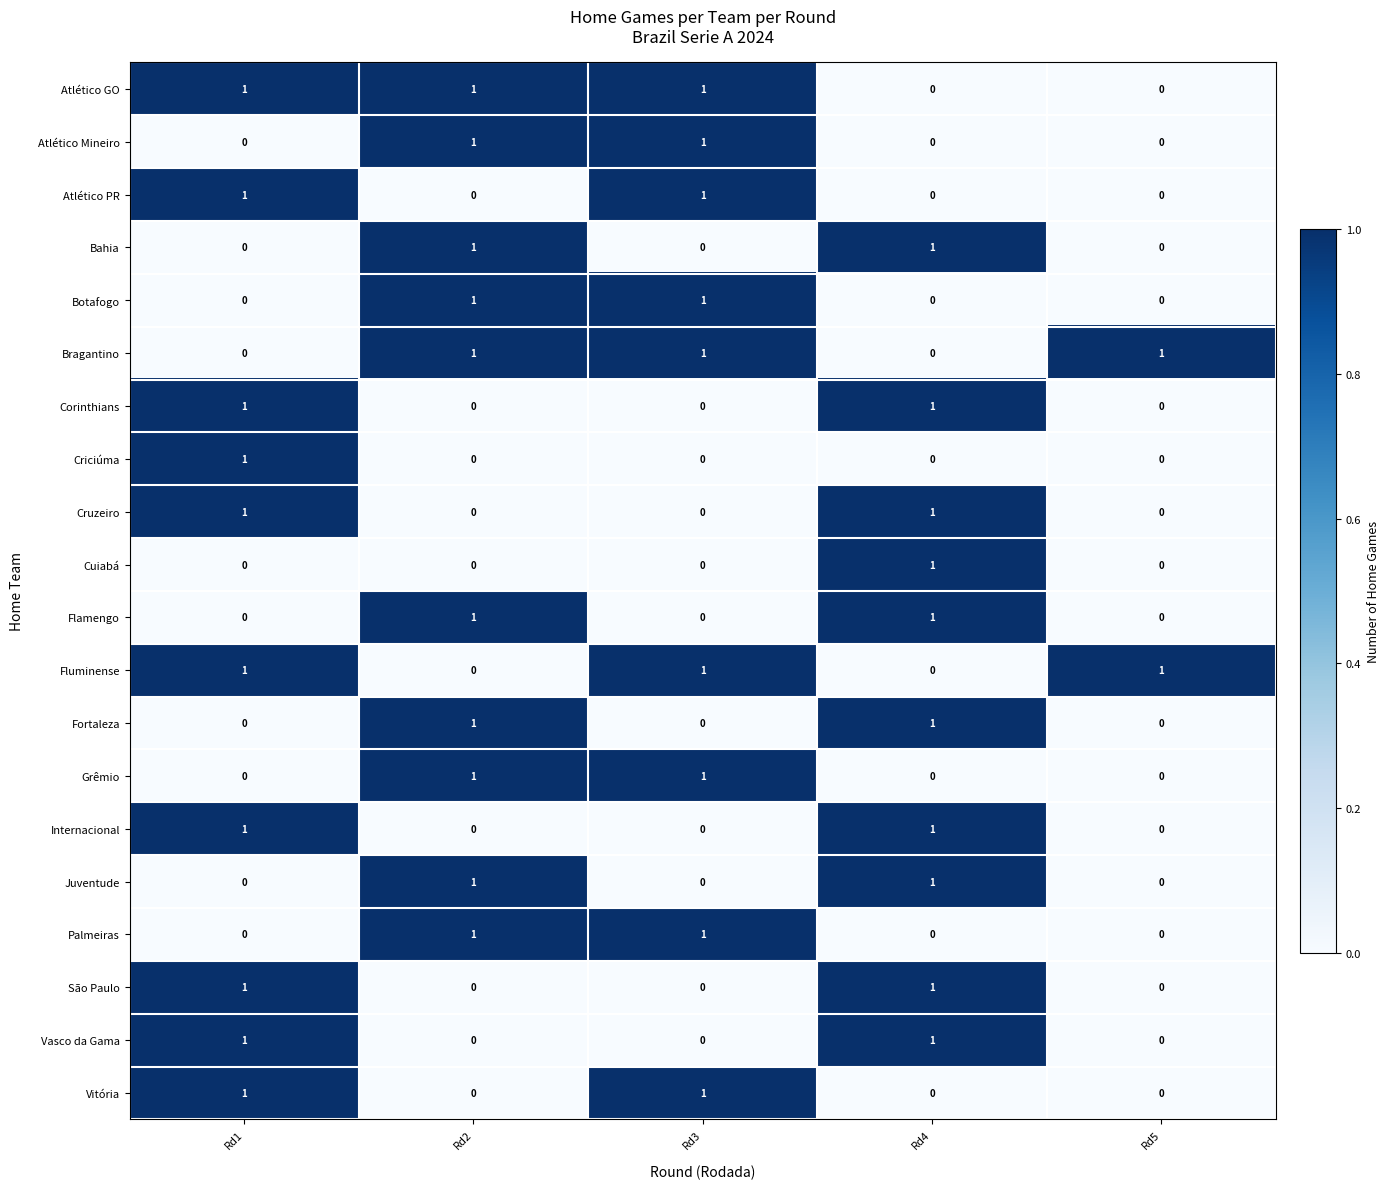

Is it true that Criciúma equals 1 at Rd1?

True